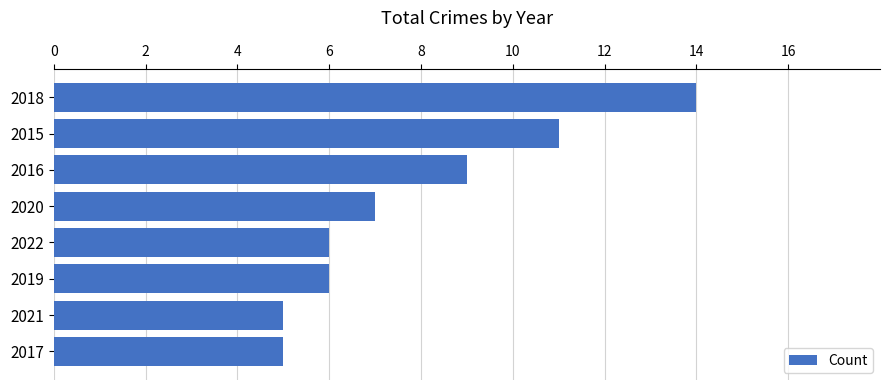

What value does the data have at 2015?

11